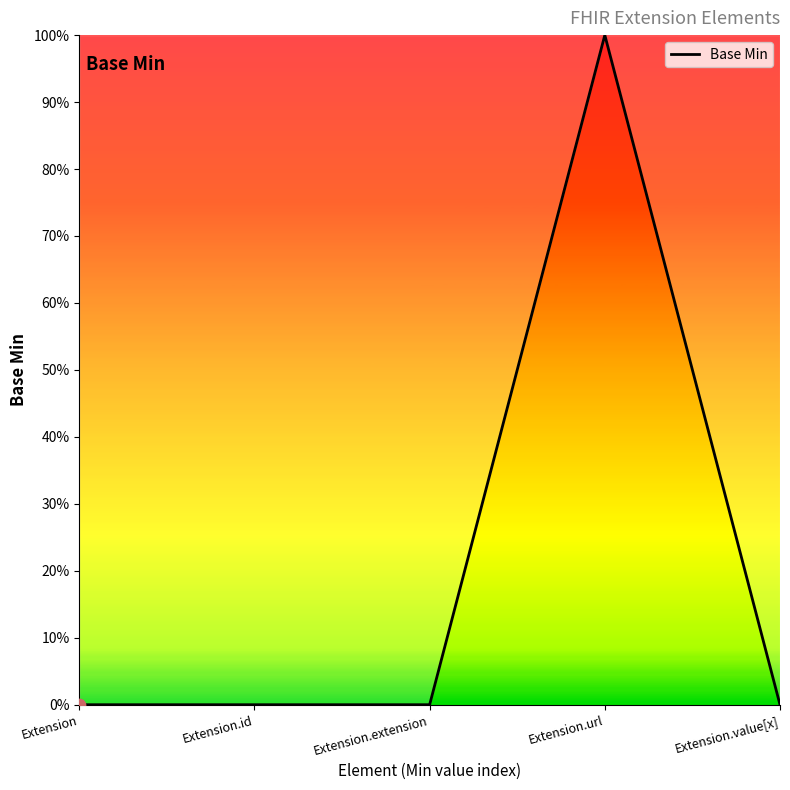

Is this an area chart (filled region under the line)?

Yes